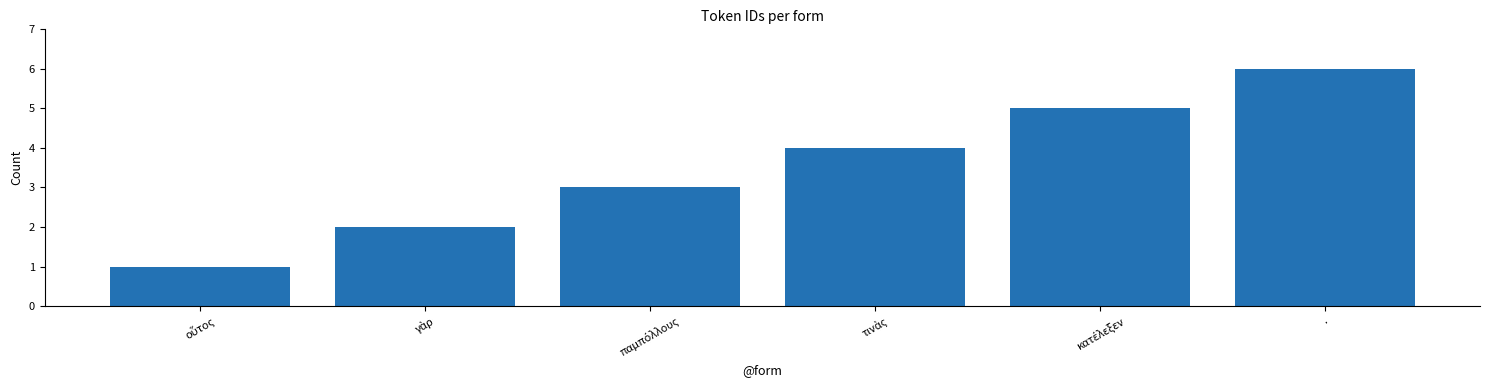

What position from the right is .?

1